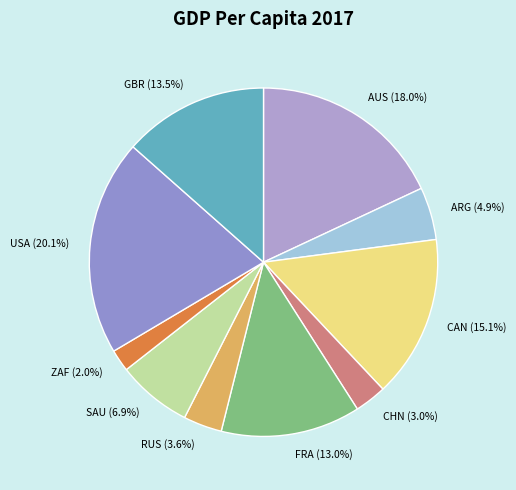

True or false: RUS accounts for 13% of the total.

False